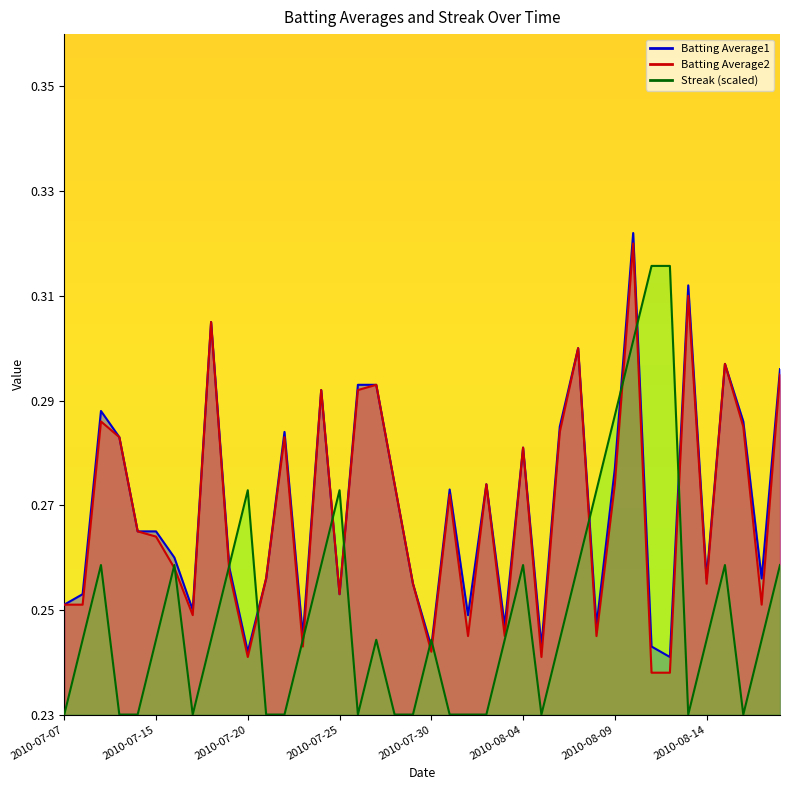

Count the Batting Average2 values in the range 0 to 1.

40